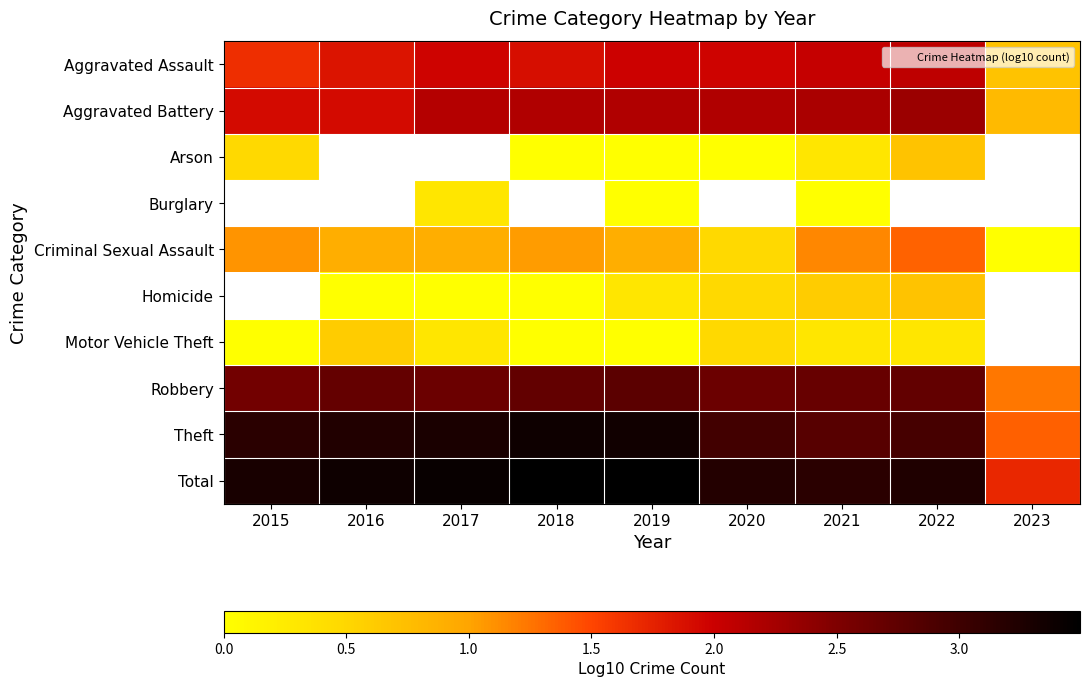

What is the difference between the Criminal Sexual Assault values at 2017 and 2020?

0.4